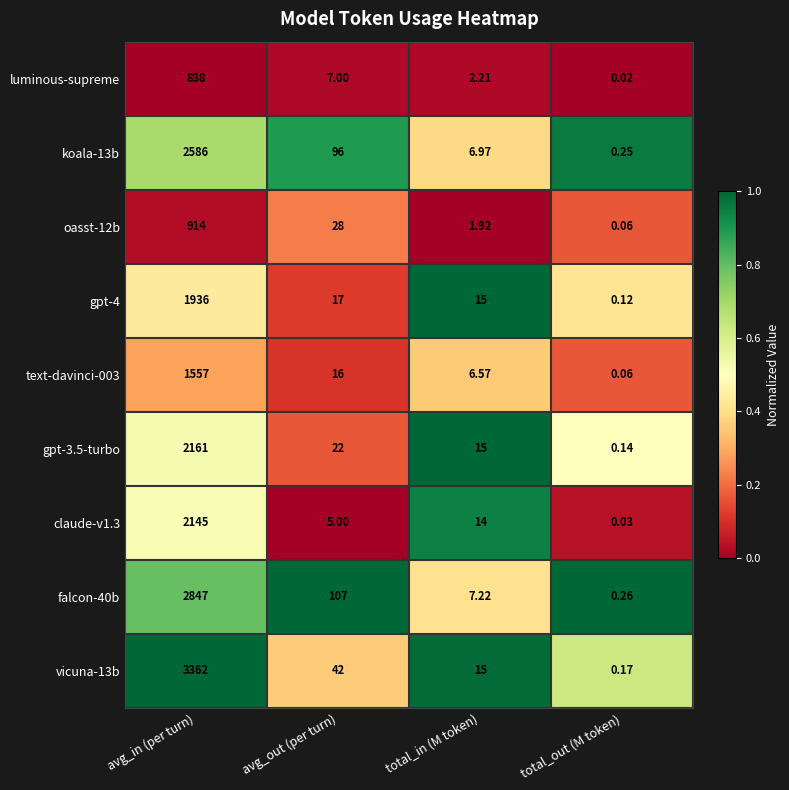

At how many categories does at least one series exceed 0?

4